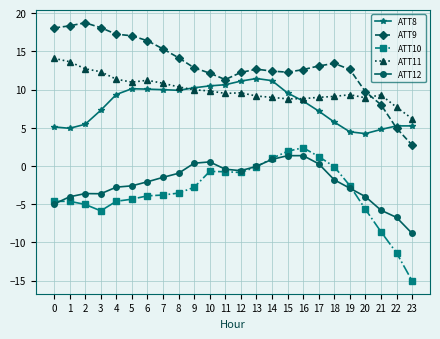

What is the total value across all series at 1?

28.3